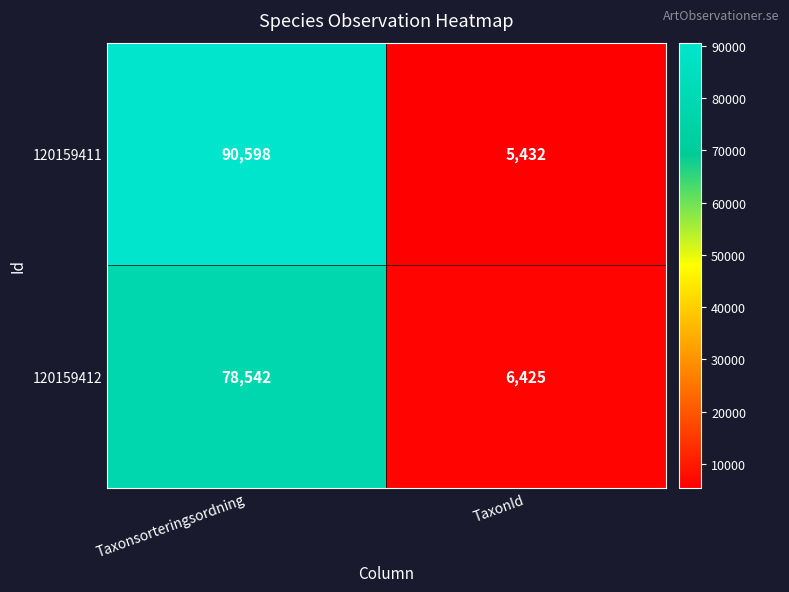

Which series has the largest range (max minus min)?

120159411